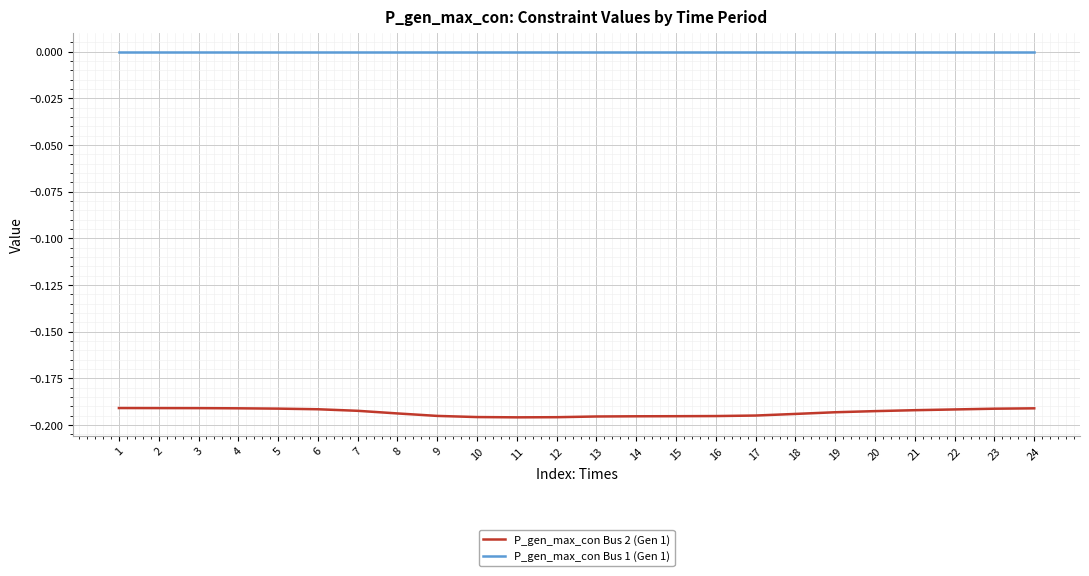

Which series changed the most between 5 and 13?

P_gen_max_con Bus 2 (Gen 1)